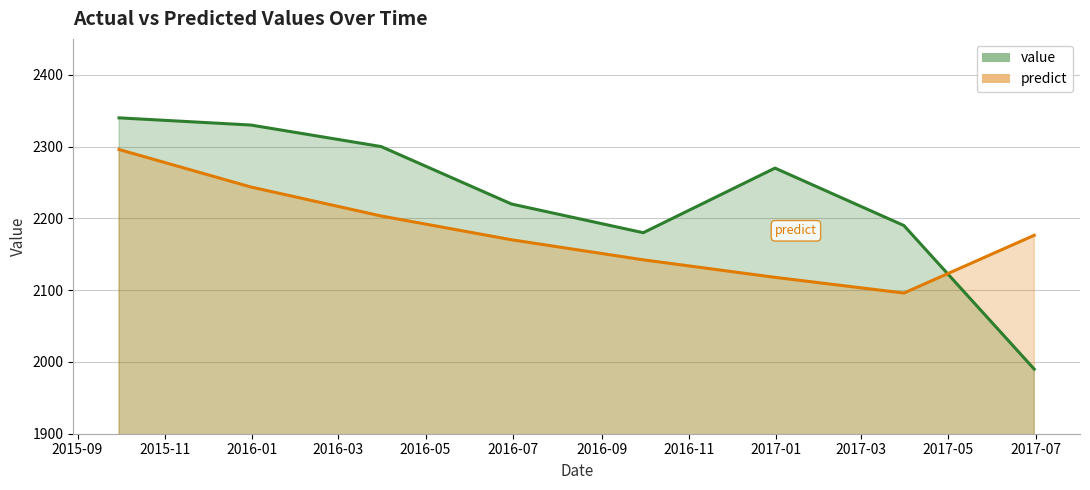

What is the spread (max minus min) of values at 2016-06-30?

49.8